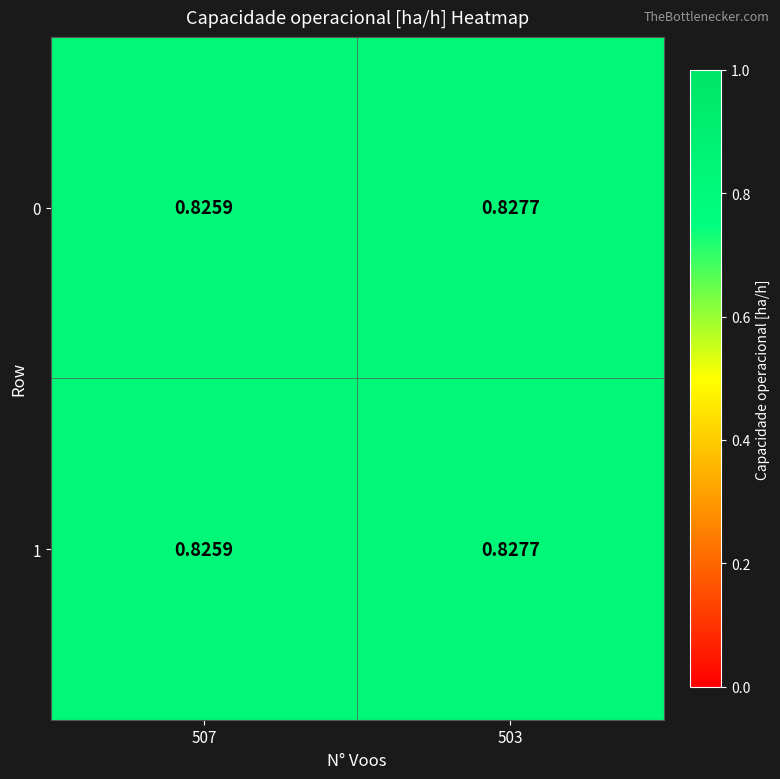

Is the value of 0 at 503 greater than the value of 1 at 507?

Yes